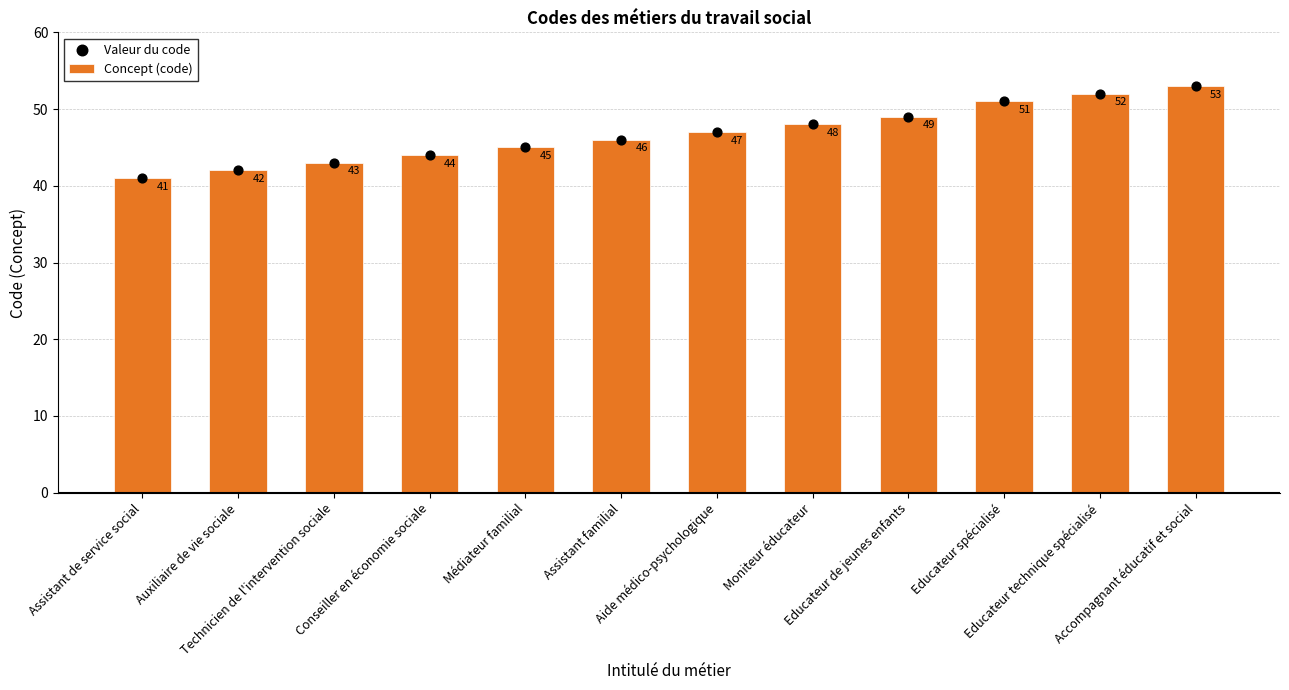

What are all the series names shown in the legend?

Concept (code), Valeur du code